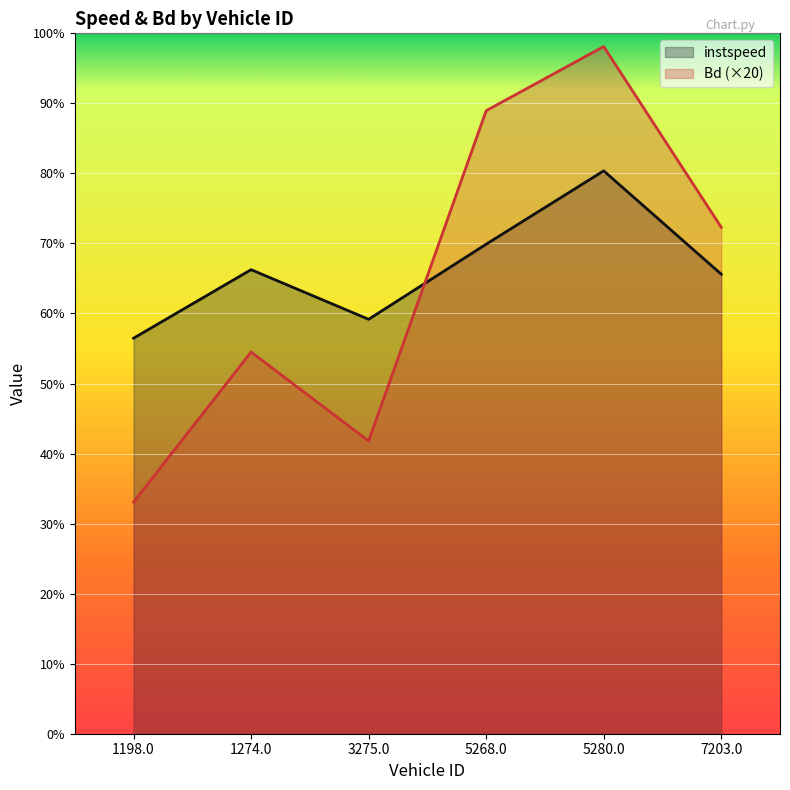

Where is instspeed nearest to the value 13?

7203.0